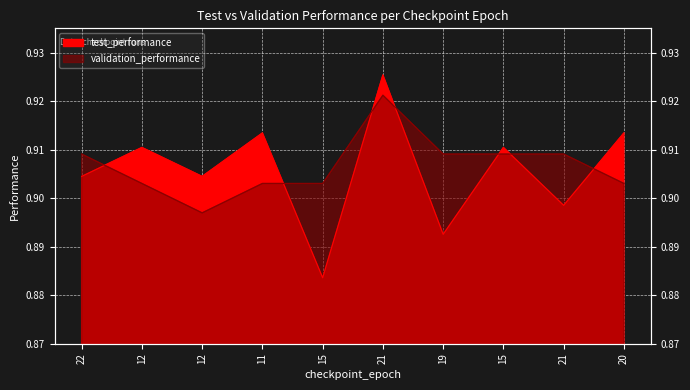

The value of validation_performance at 21 is 0.9. True or false?

True